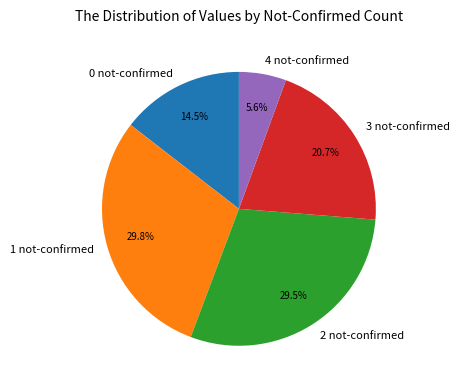

Does 2 not-confirmed account for over 50% of the chart?

No